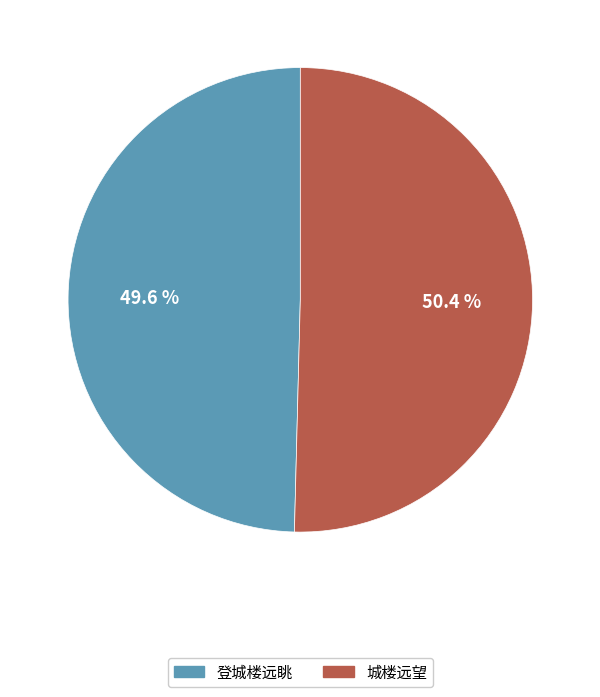

Combined, do 城楼远望 and 登城楼远眺 account for over 50%?

Yes